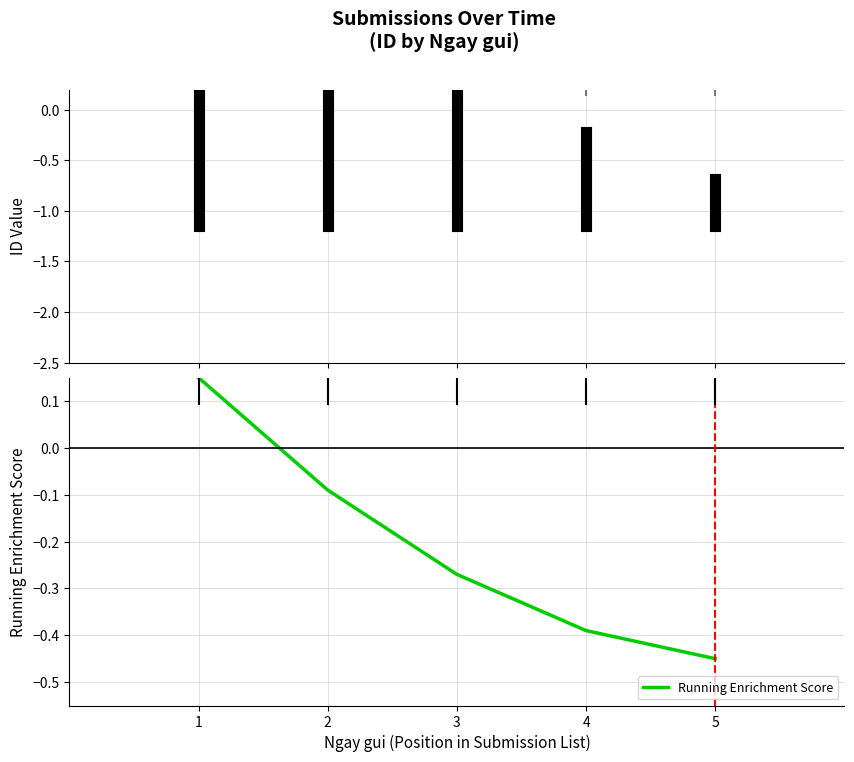

The value at 4 is -0.2. True or false?

False